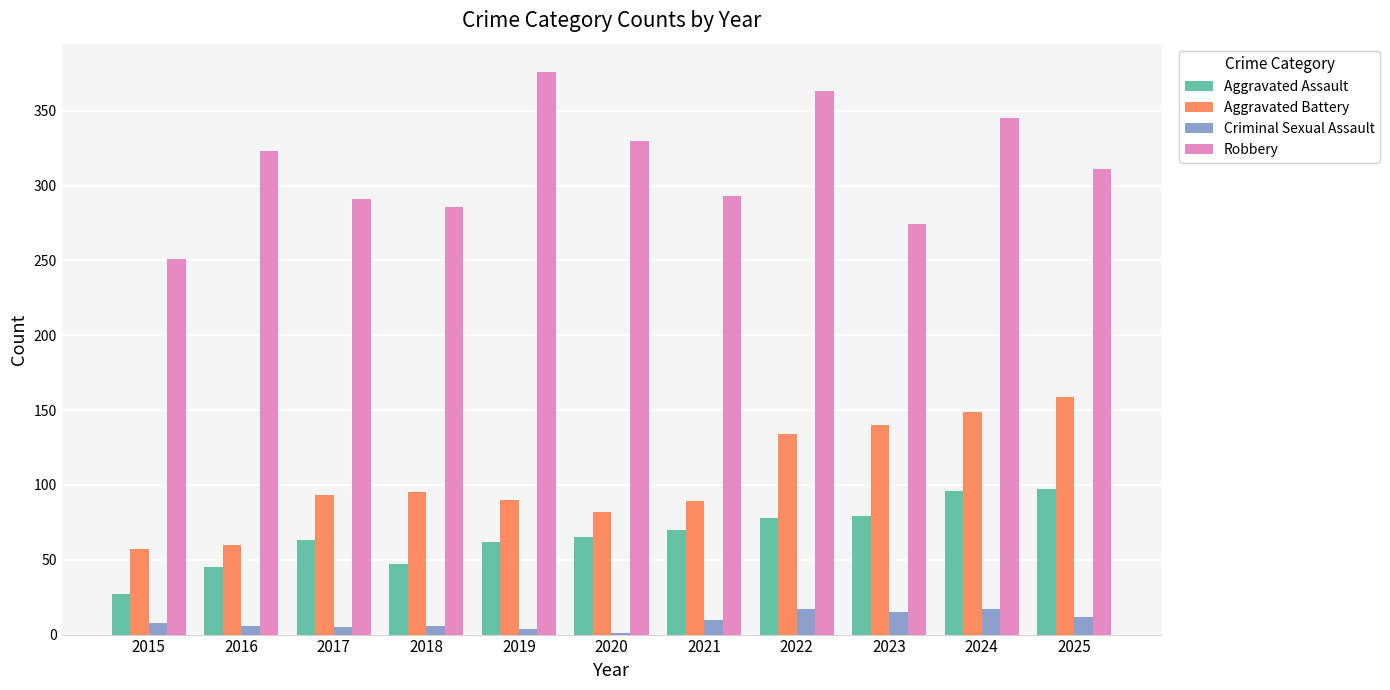

The value of Robbery at 2021 is 293. True or false?

True